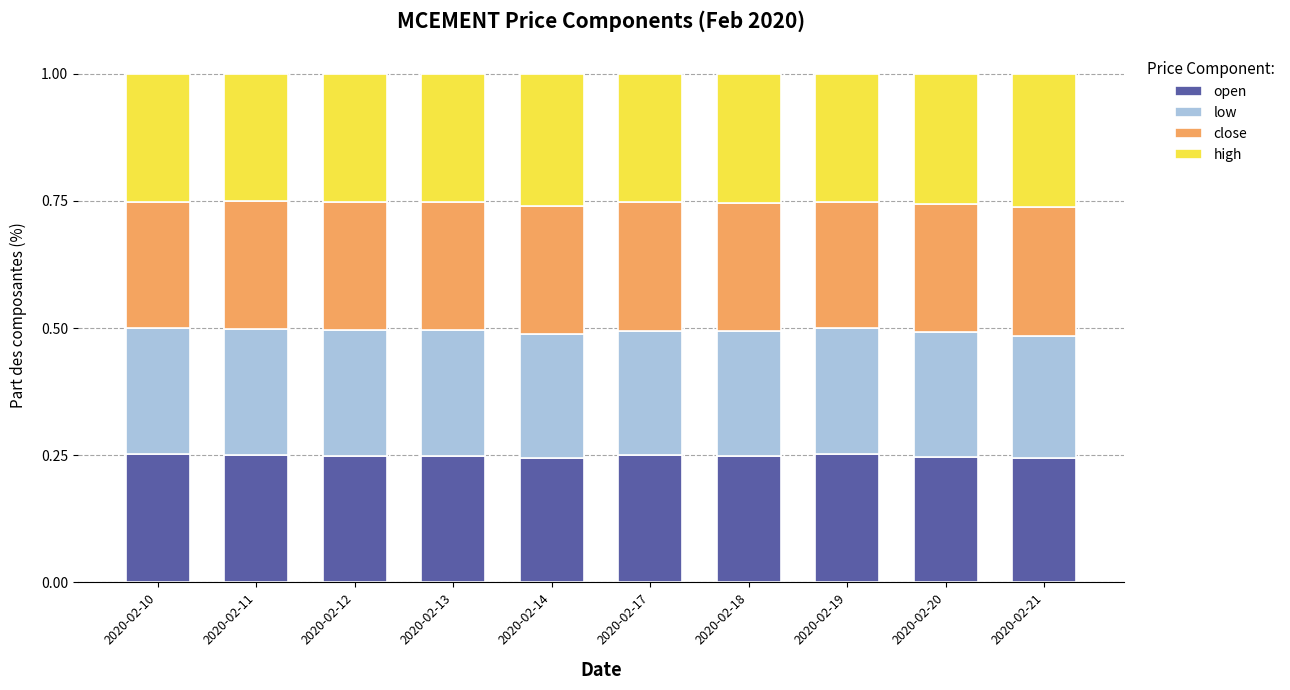

How many distinct data groups are displayed?

4